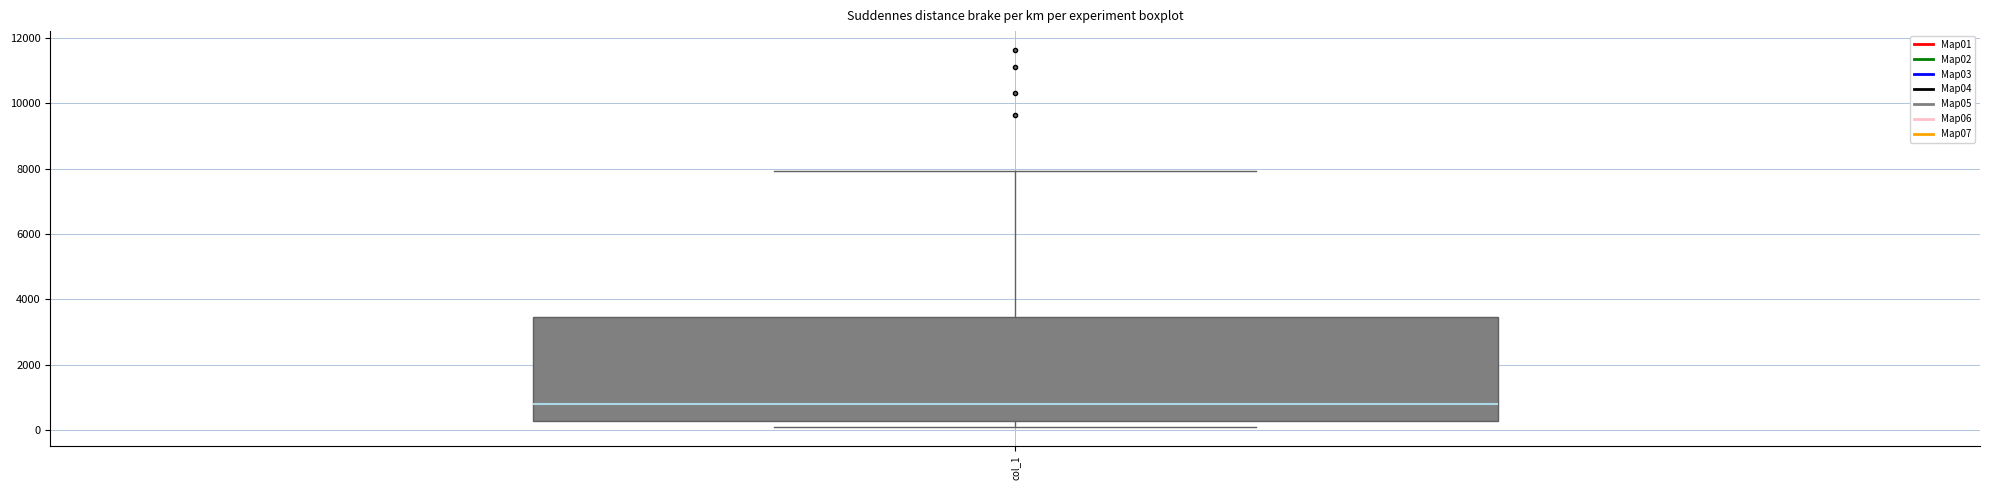

Where is the lower edge of the box for col_1 on the y-axis? The values are not printed on the chart, so give them approximately, as read against the axis.

200